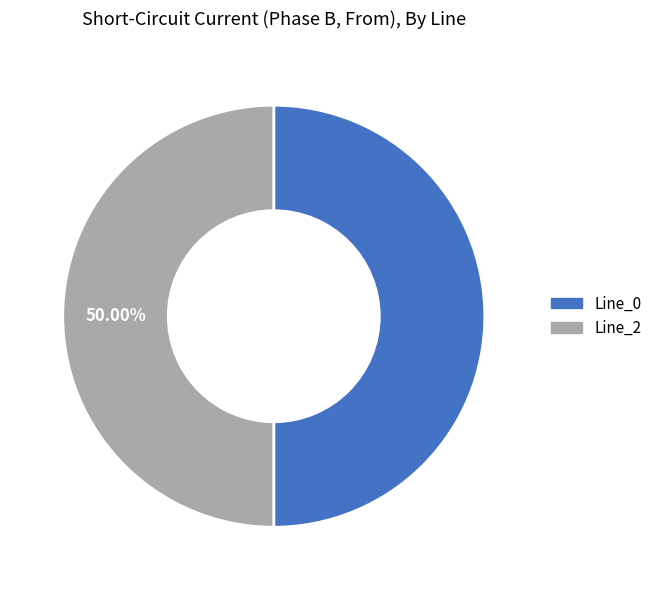

Approximately how many times larger is the value at Line_0 compared to Line_2?

1.0